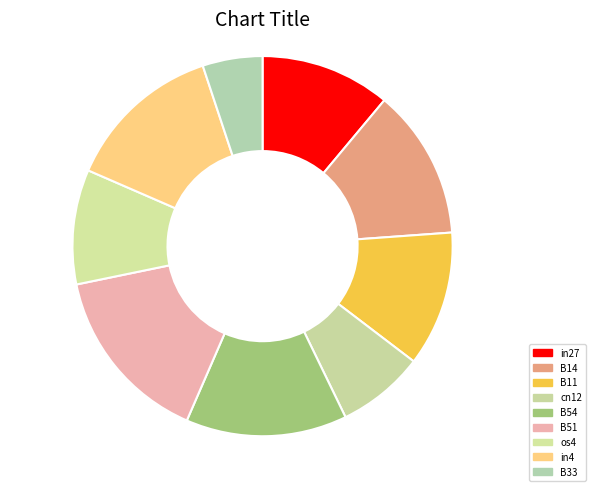

Which category has the biggest portion of the pie?

B51